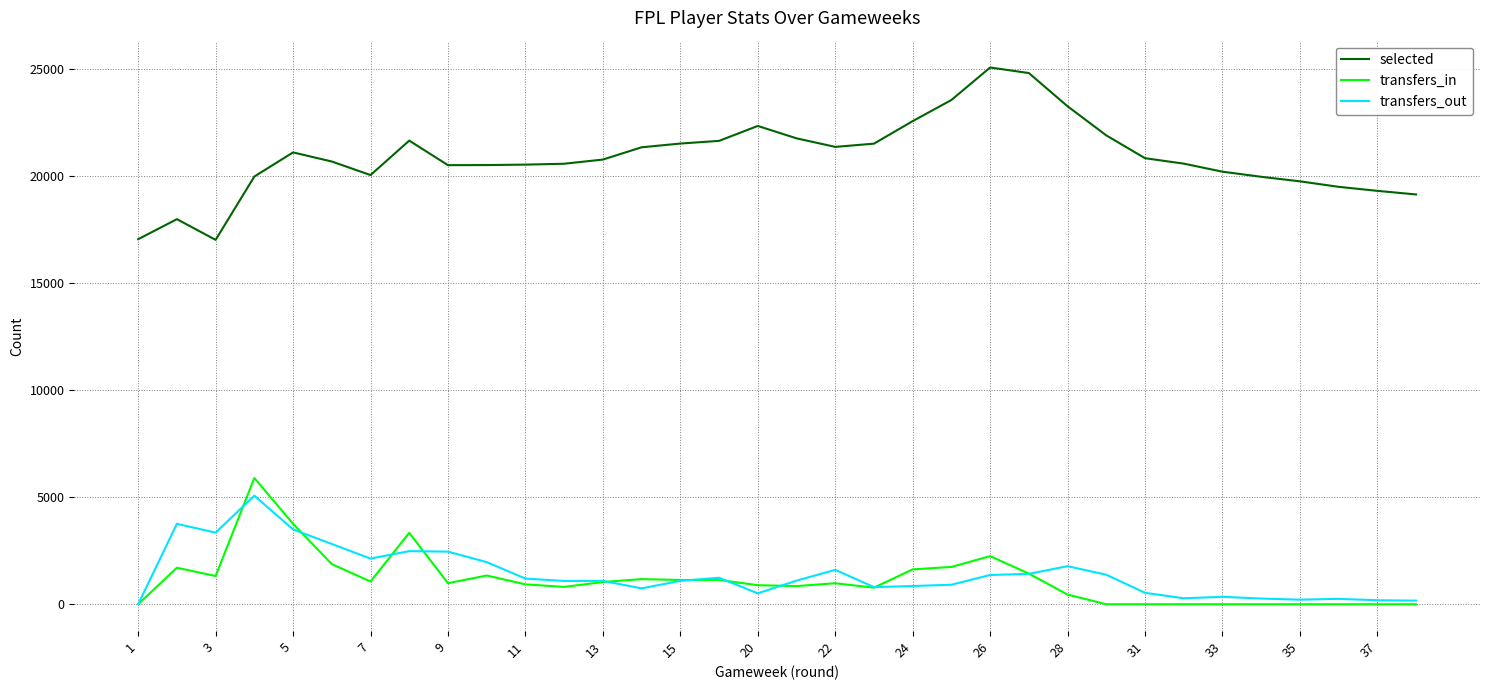

True or false: transfers_in and selected intersect in this chart.

False